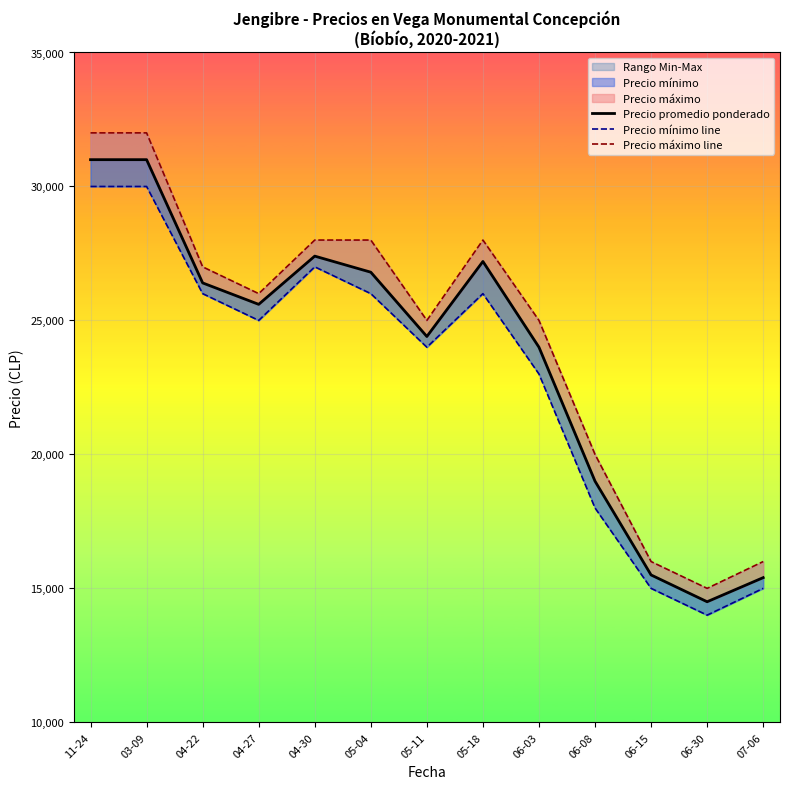

In Precio promedio ponderado, how many points are higher than both neighbors (excluding endpoints)?

2